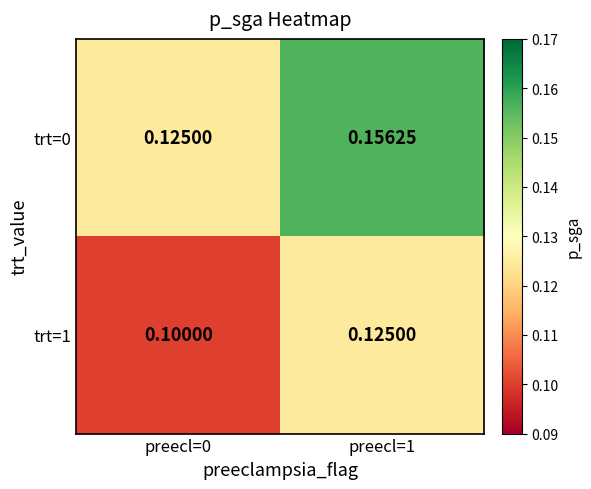

Which series changed the most between preecl=0 and preecl=1?

trt=0